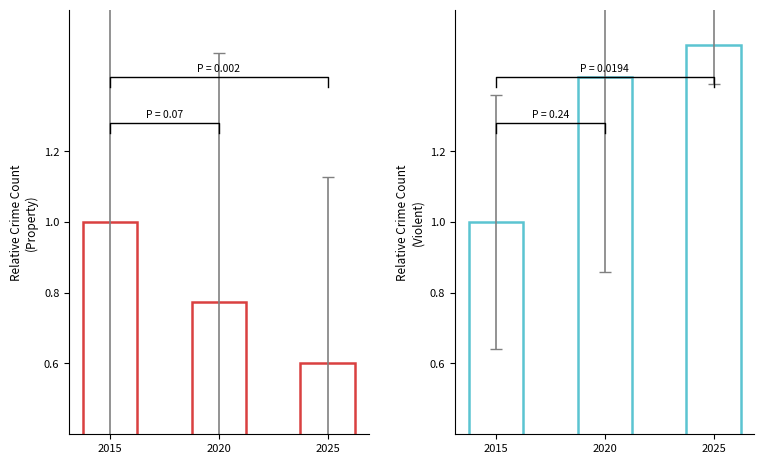

What is the value of the Violent Crimes (normalized) bar at the 3rd from the left?

1.5